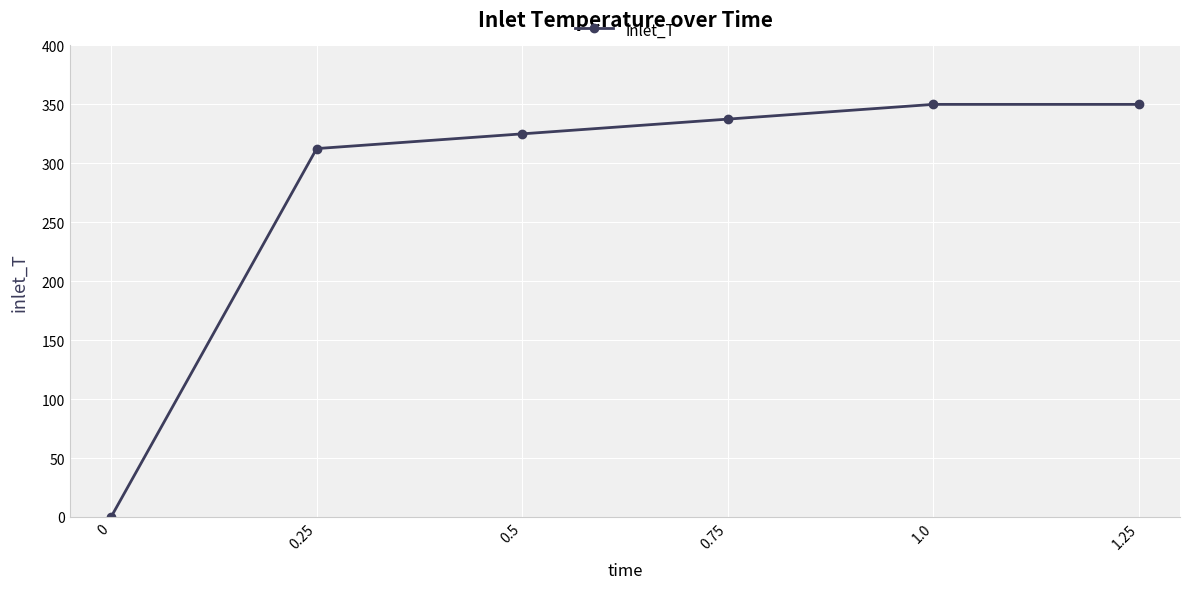

Is this an area chart (filled region under the line)?

No